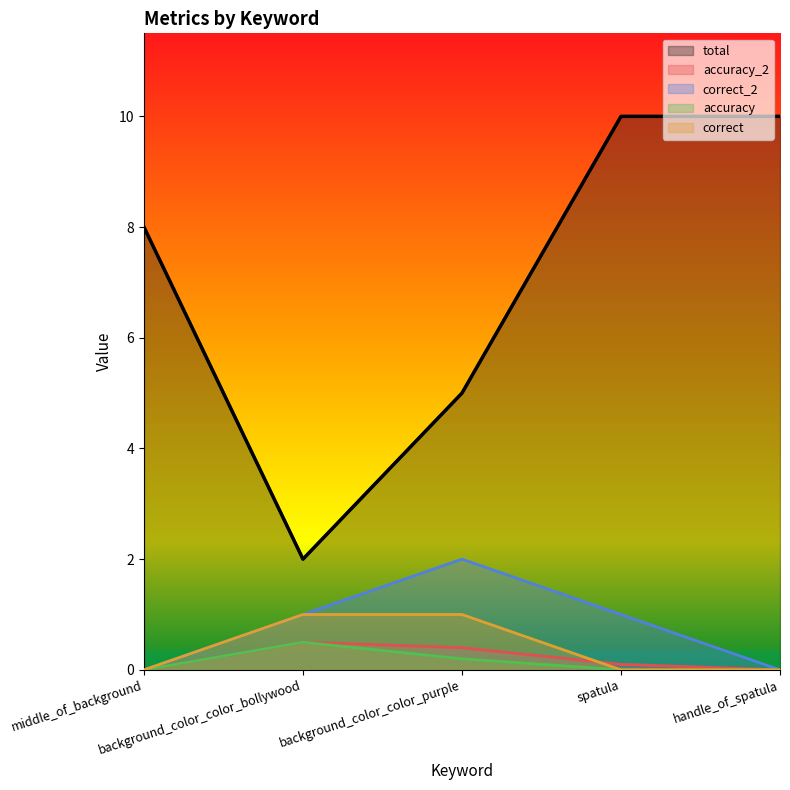

The value of correct at handle_of_spatula is 0.0. True or false?

True